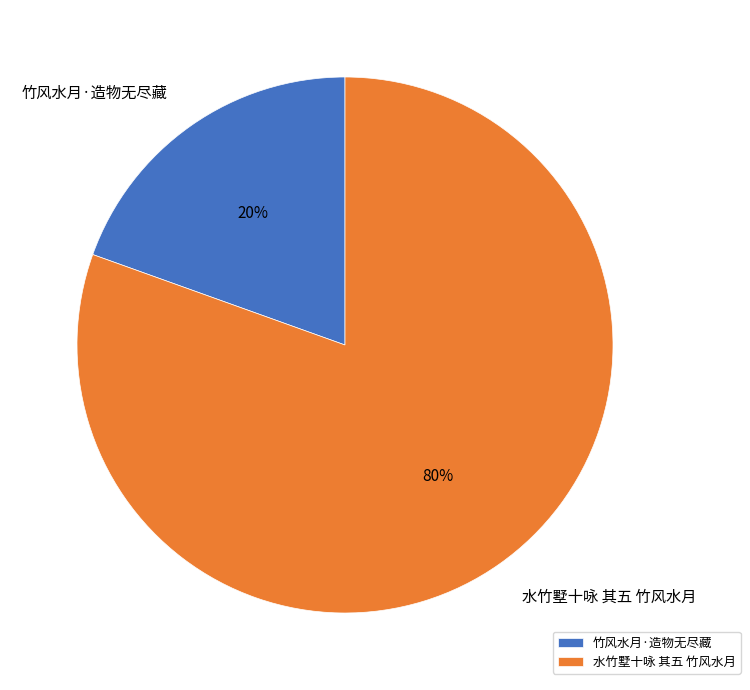

True or false: 竹风水月·造物无尽藏 accounts for 20% of the total.

True